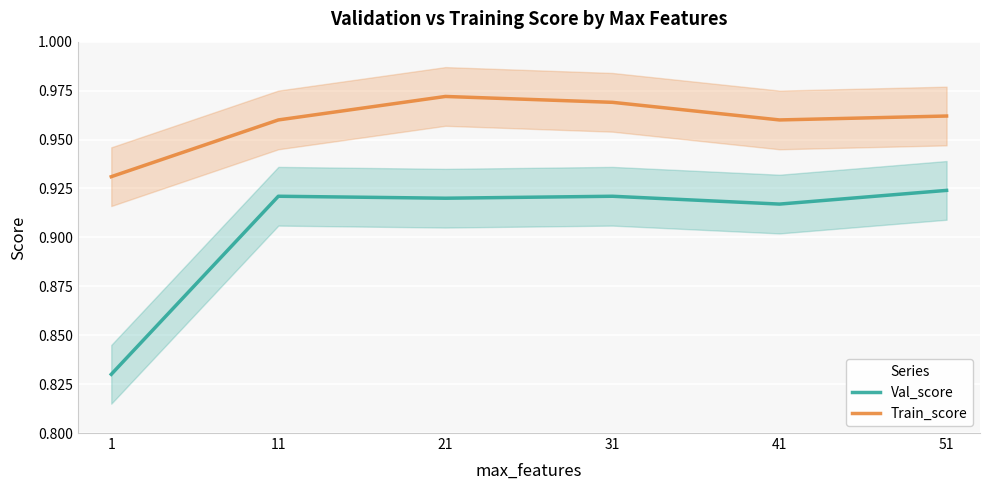

Where is the first local minimum for Val_score?

21